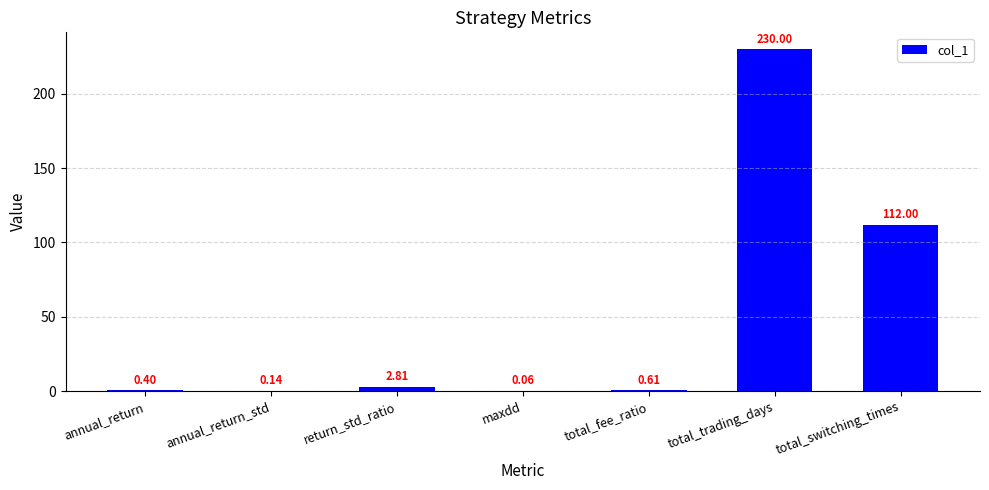

At which label is the value closest to 115?

total_switching_times